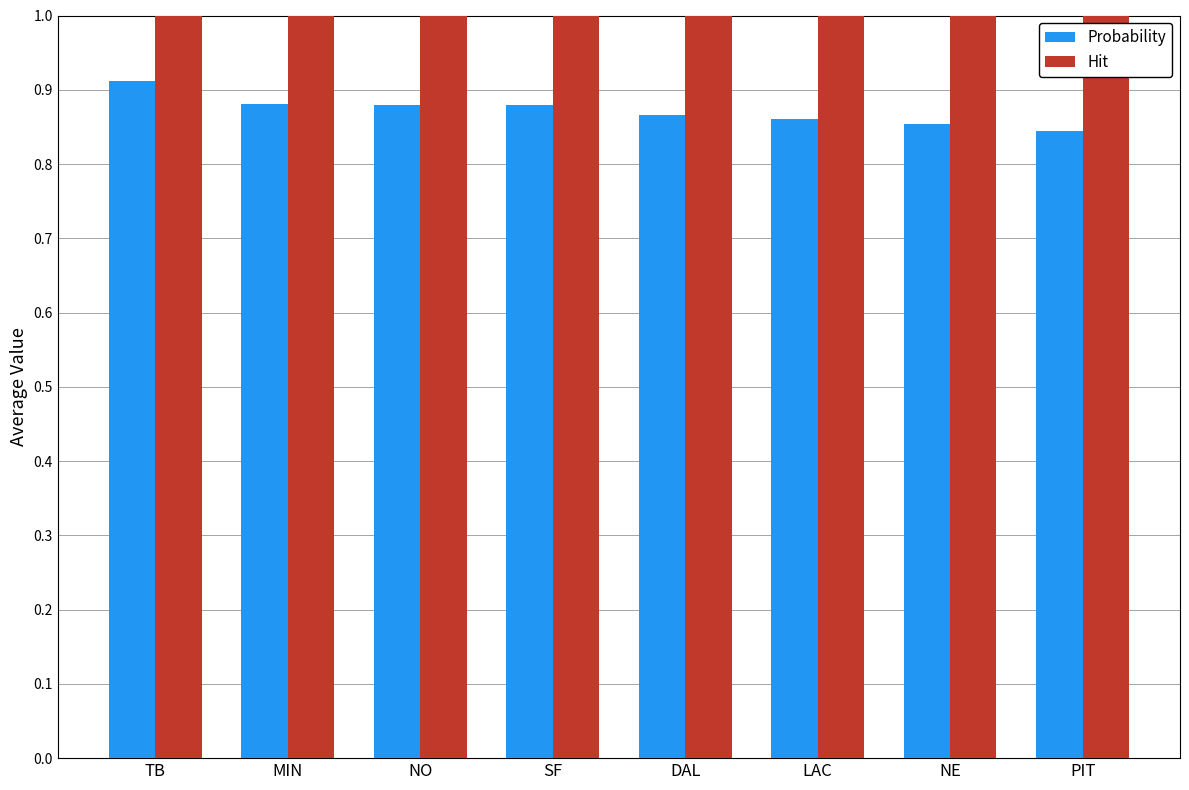

The Probability series shows 0.4 at LAC. True or false?

False